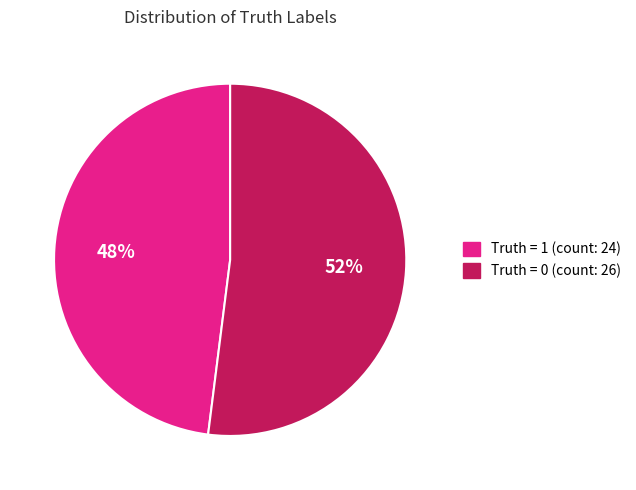

Is there any slice that represents more than half of the pie?

Yes